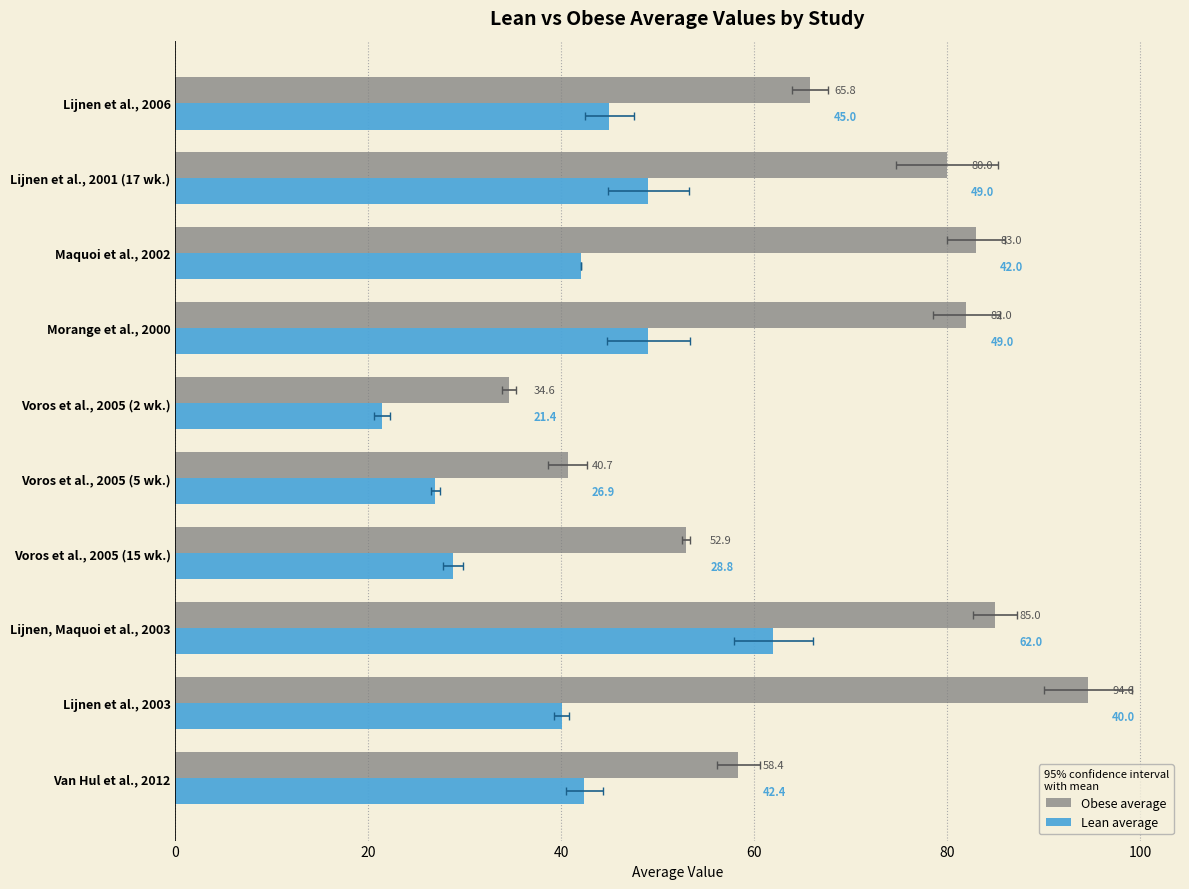

Between Voros et al., 2005 (15 wk.) and Lijnen et al., 2003, which series saw the biggest shift?

Obese average